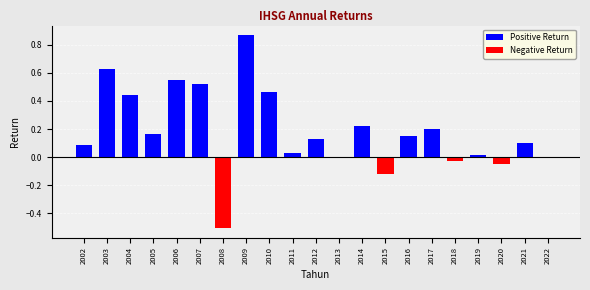

What is the value of the Positive Return bar at the 3rd from the left?

0.4